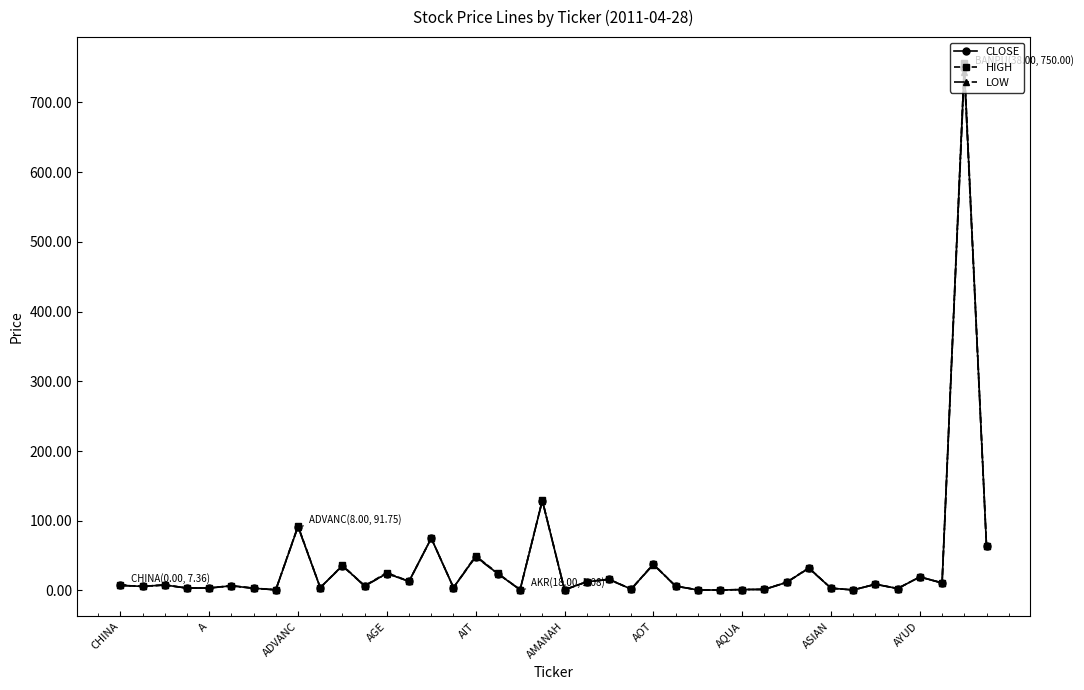

What is the greatest value displayed?

756.0